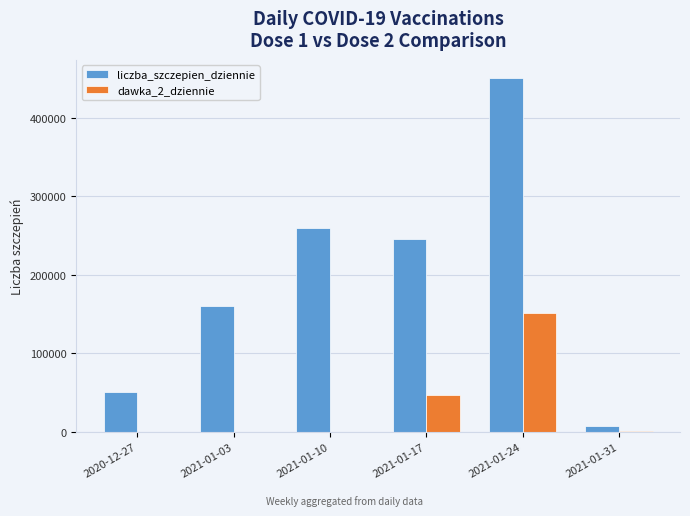

Which series changed the most between 2020-12-27 and 2021-01-03?

liczba_szczepien_dziennie